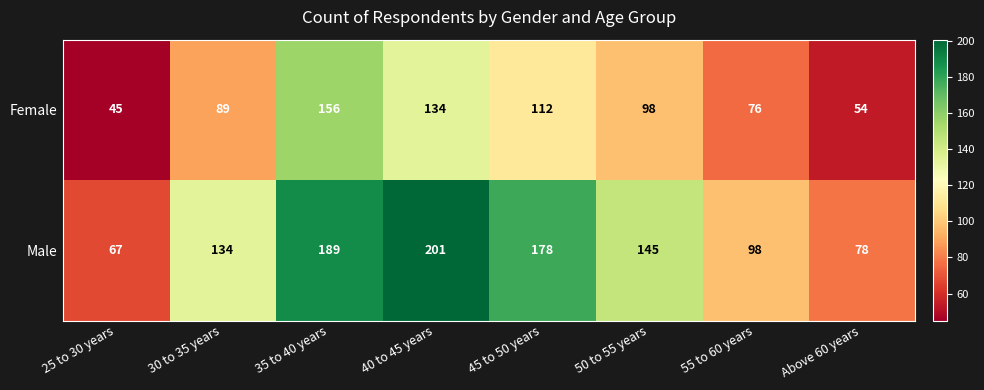

Where is Female nearest to the value 0?

25 to 30 years